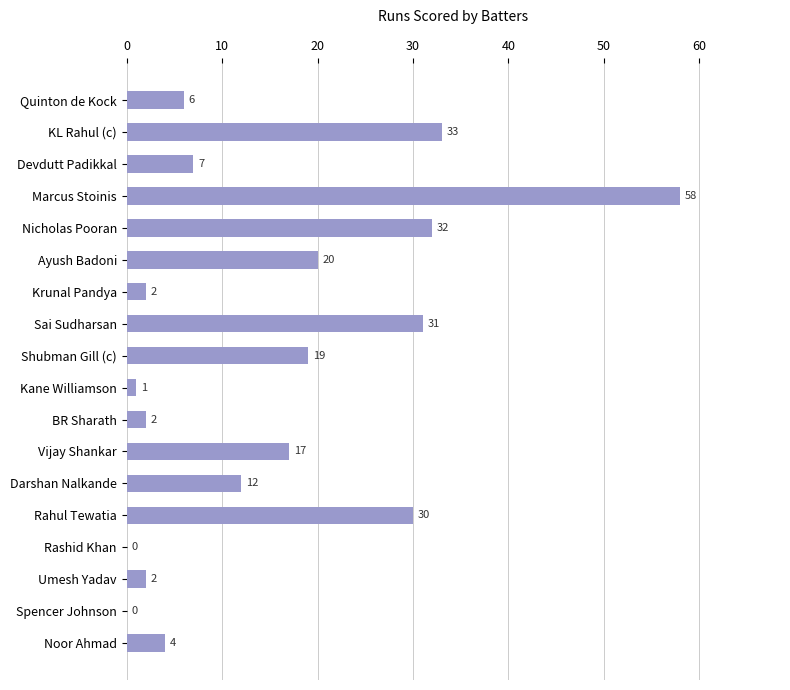

What is the change in value from Nicholas Pooran to BR Sharath?

-30